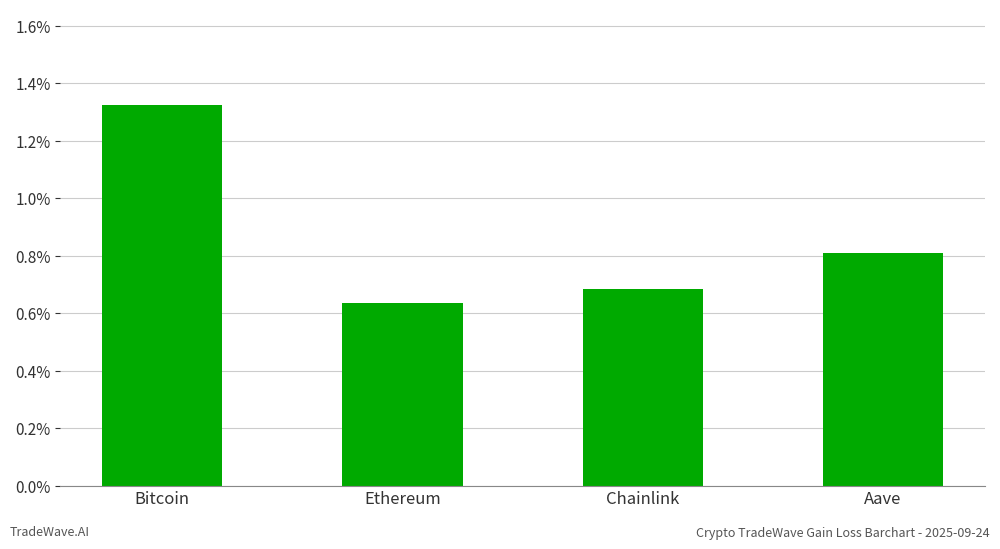

List the labels in order of value, smallest first.

Ethereum, Chainlink, Aave, Bitcoin